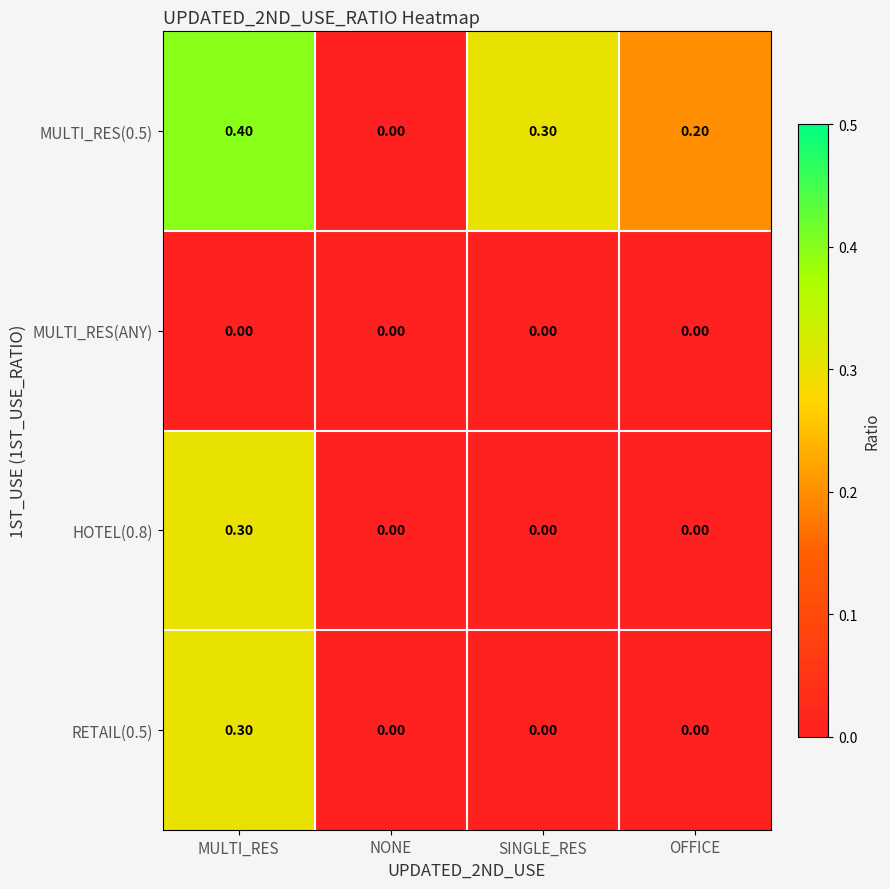

Which series changed the most between SINGLE_RES and OFFICE?

MULTI_RES(0.5)